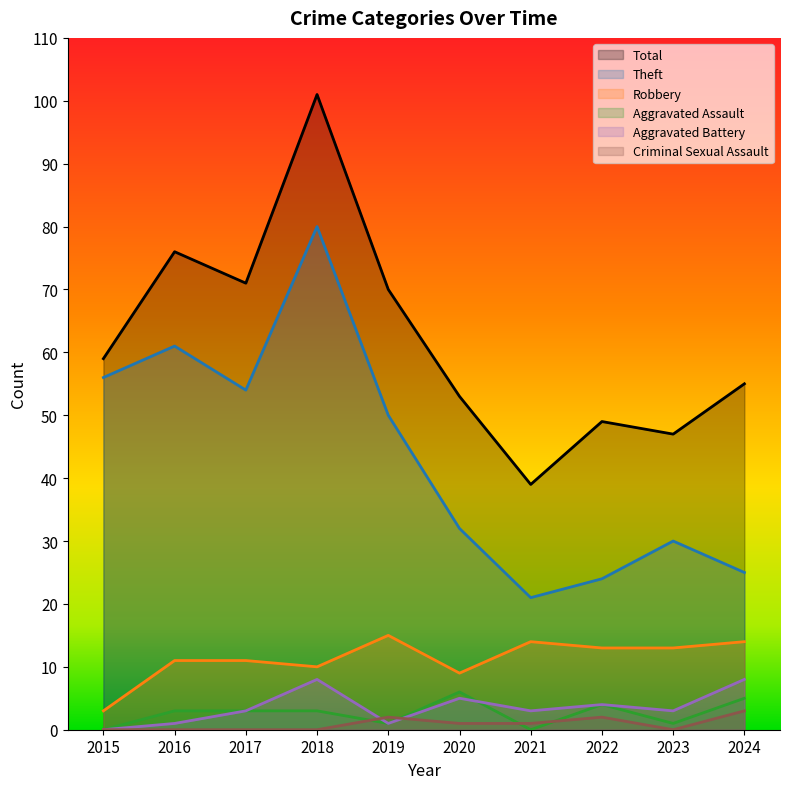

What is the value of the Total point at the 6th from the left?

53